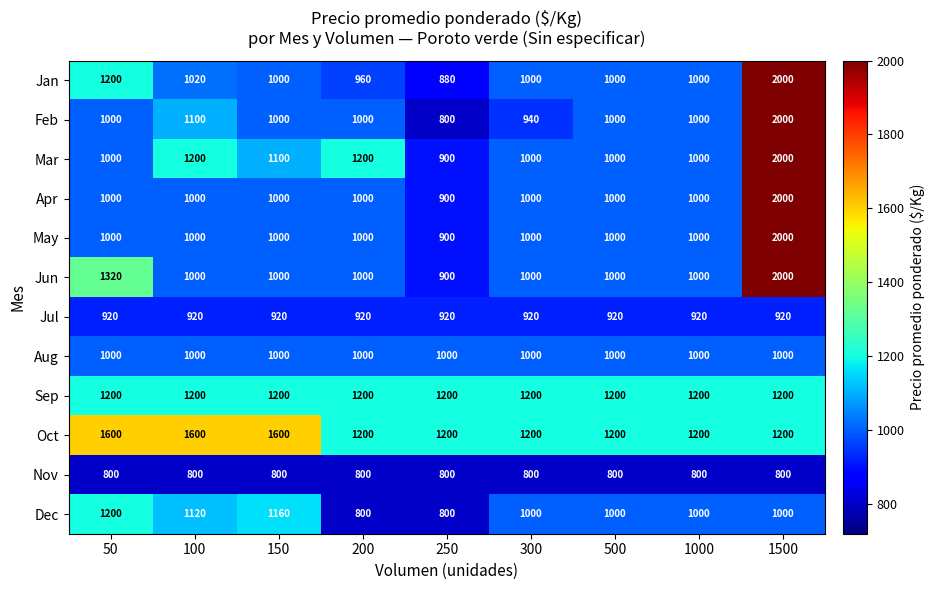

How many series are shown in this chart?

12